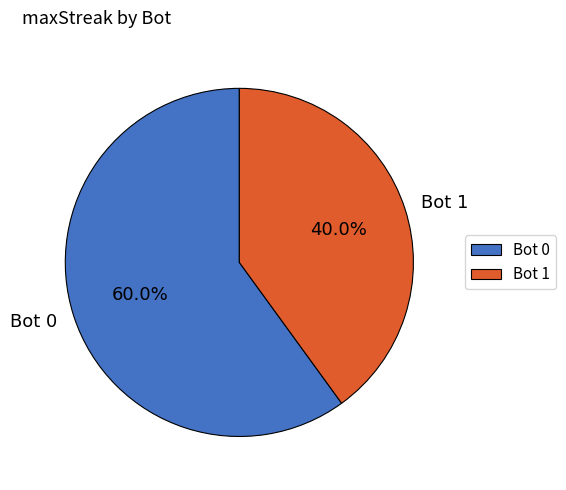

Does Bot 1 represent more than half of the total?

No